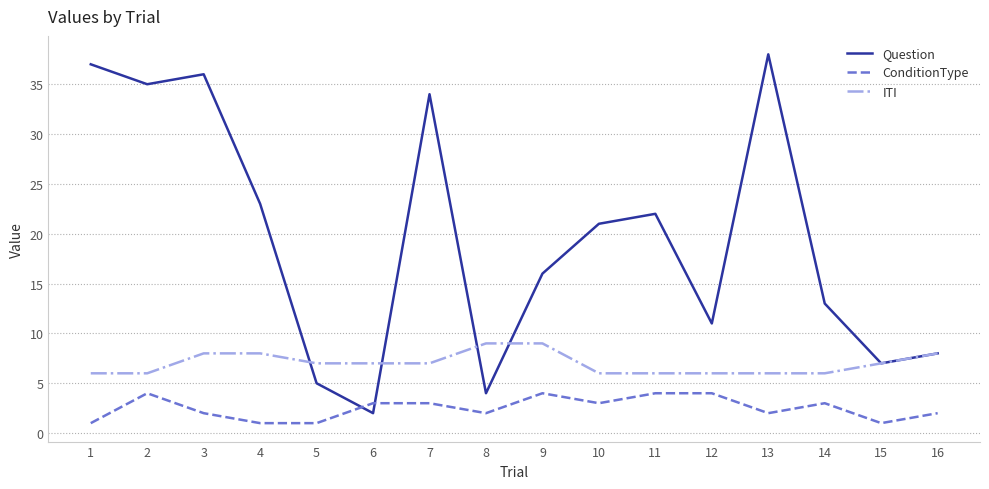

Which series has the largest total across all categories?

Question